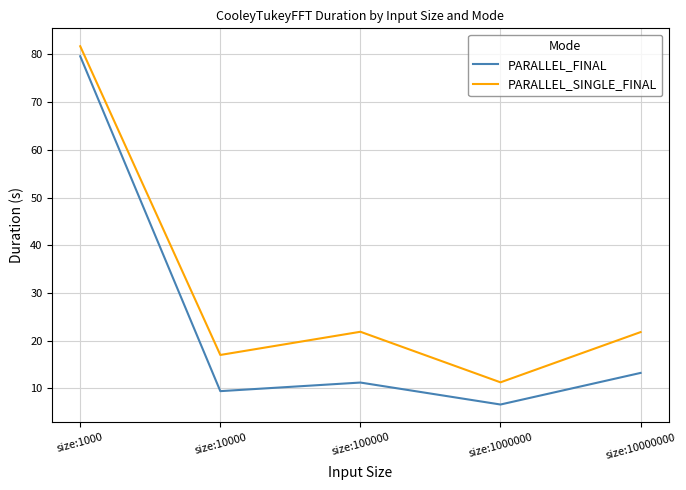

Is this an area chart (filled region under the line)?

No